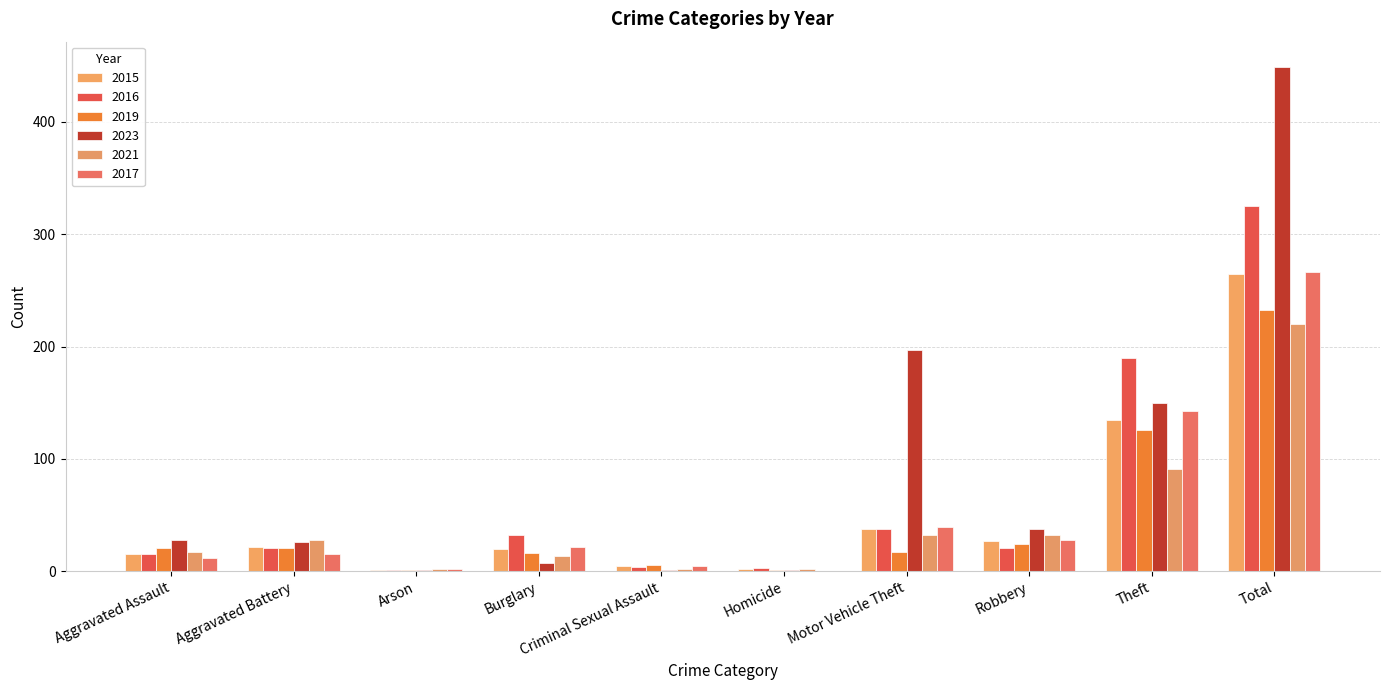

What is the value of the 2017 bar at the 4th from the left?

22